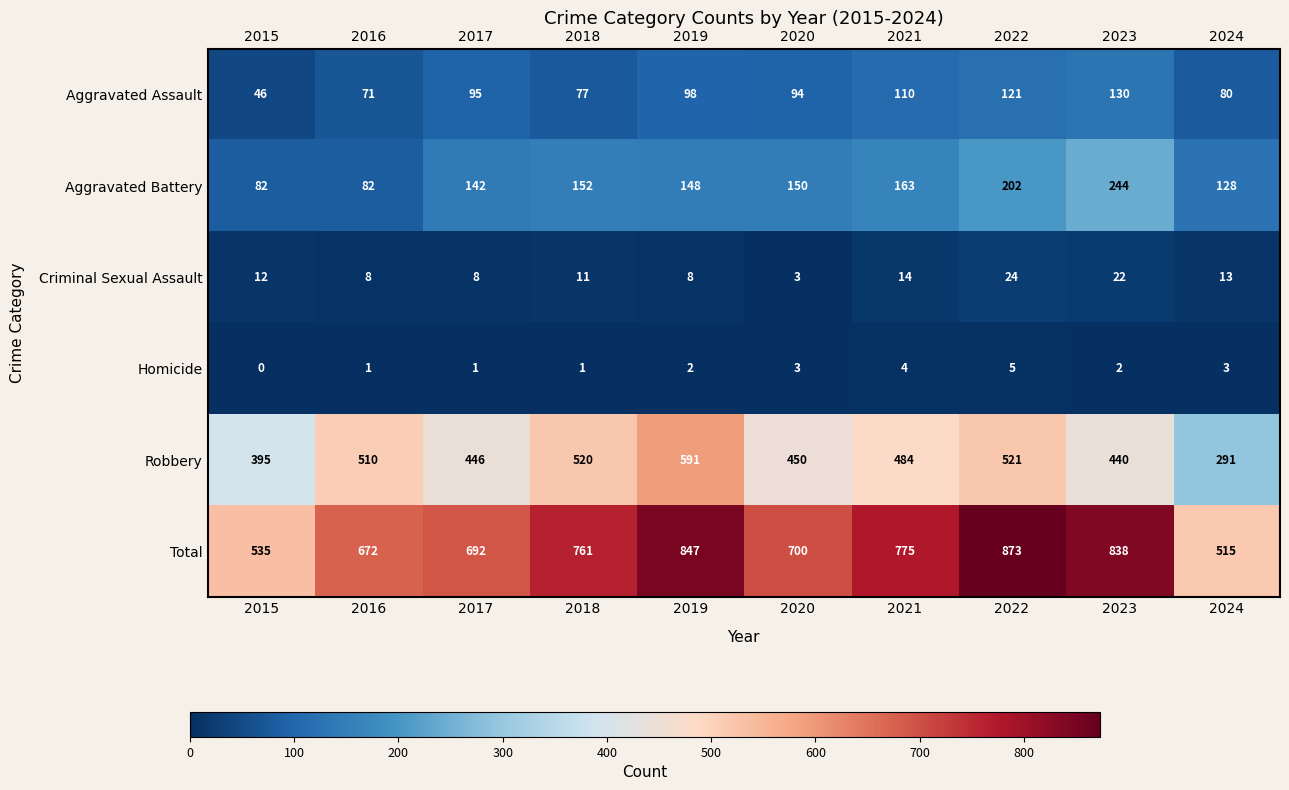

What is the total value across all series at 2016?

1344